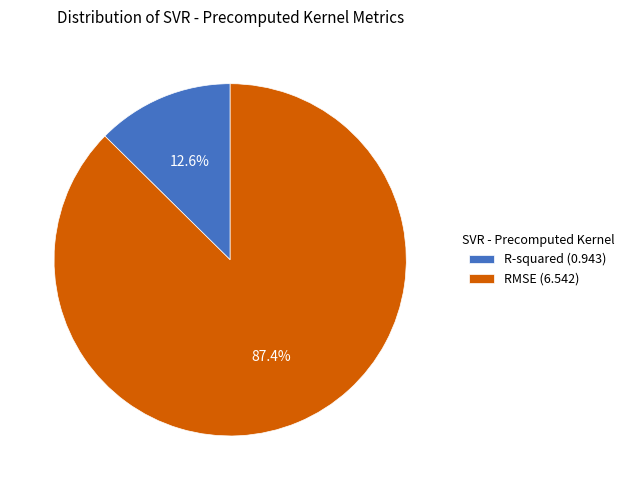

To the nearest percent, what is the average slice percentage?

50%